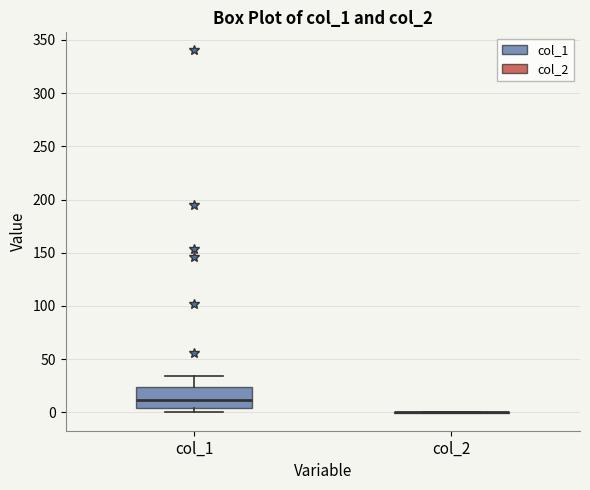

Reading left to right, transcribe this box plot: for each box, give where its median line is, the range the box spans, and where its two whiskers end, as read against the y-axis. The values are not printed on the chart, so give them approximately, as read against the axis.

col_1: median 10, box 5 to 25, whiskers 0 to 35
col_2: box collapsed to a line at 0, whiskers 0 to 0